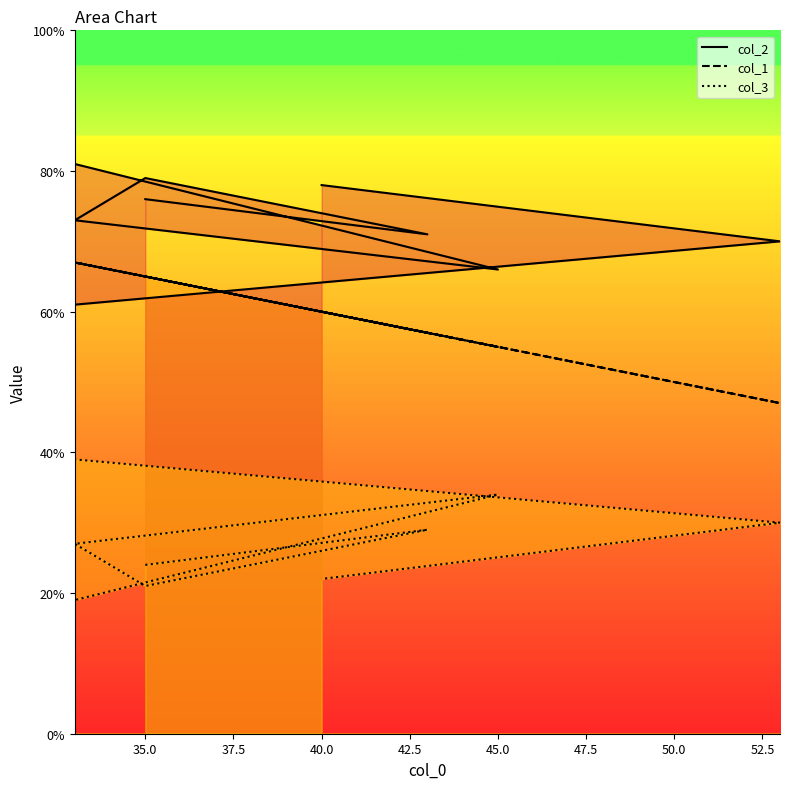

Reading right to left, list all the values displayed in this chart.

col_2: 40=78	53=70	33=61	33=75	33=81	45=66	33=73	35=79	43=71	35=76
col_3: 40=22	53=30	33=39	33=25	33=19	45=34	33=27	35=21	43=29	35=24
col_1: 40=60	53=47	33=67	33=67	33=67	45=55	33=67	35=65	43=57	35=65